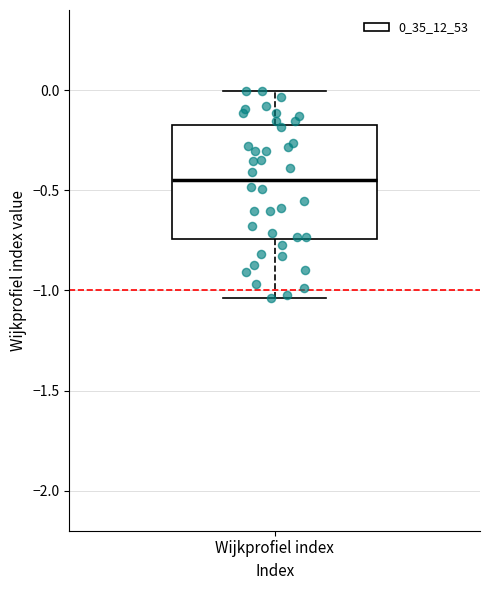

Where is the upper edge of the box for Wijkprofiel index on the y-axis? The values are not printed on the chart, so give them approximately, as read against the axis.

-0.20